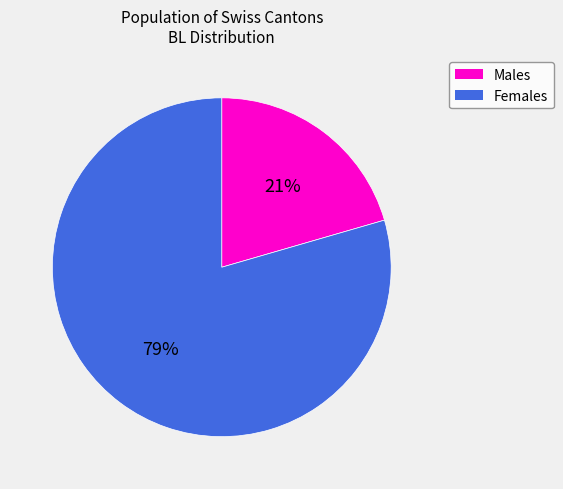

Combined, do Males and Females account for over 50%?

Yes